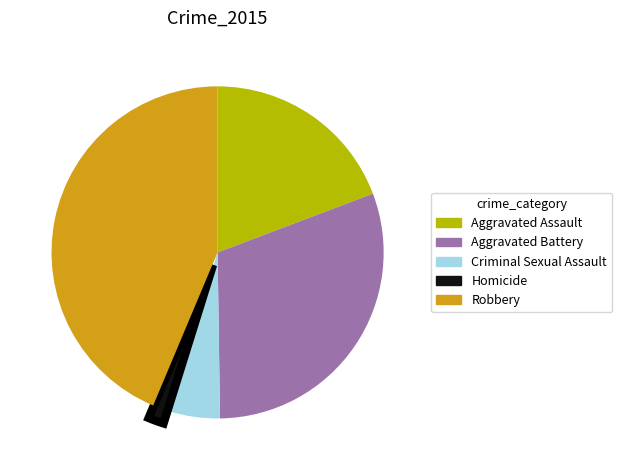

Does any single category account for the majority?

No